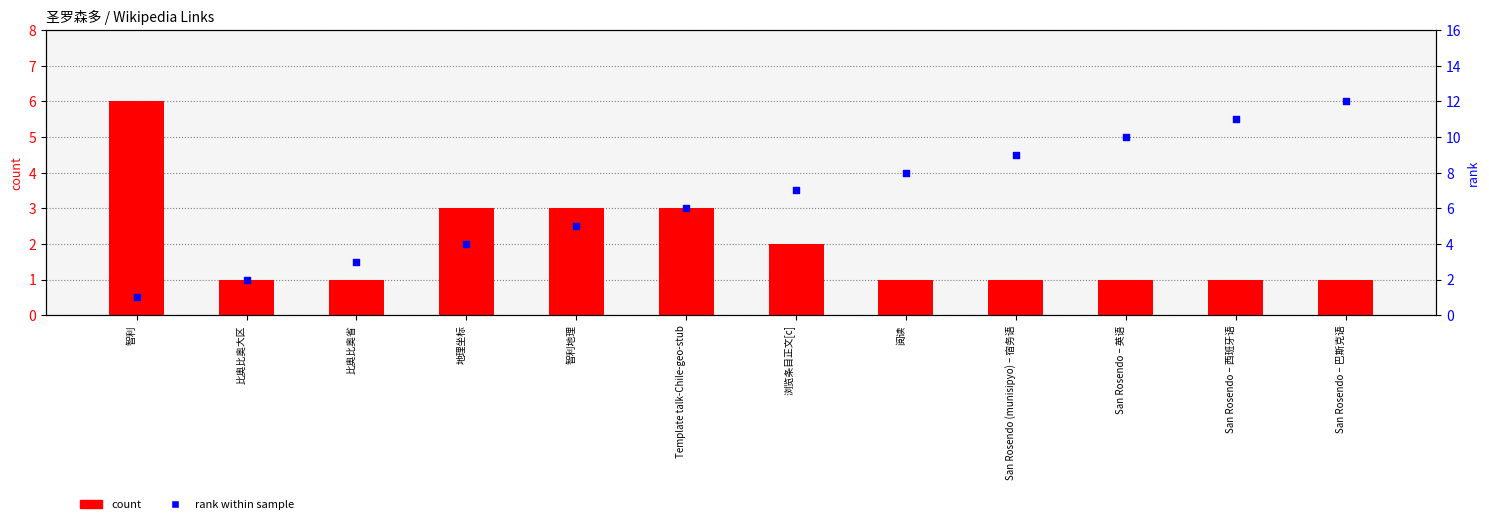

At how many categories does at least one series exceed 4?

9